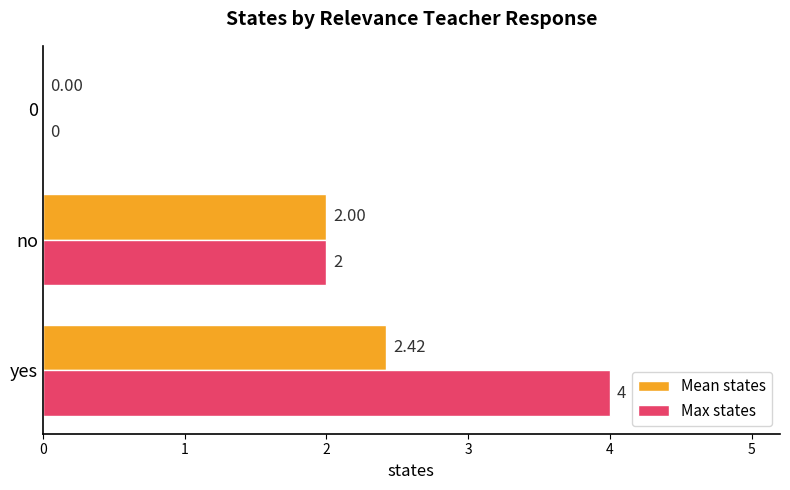

What is the sum of the Max states values at no and yes?

6.0